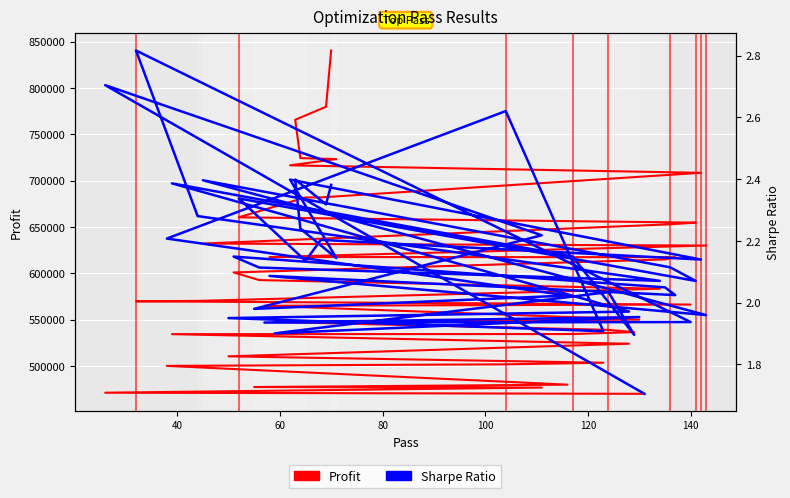

Is it true that Profit equals 389313.9 at 17?

False